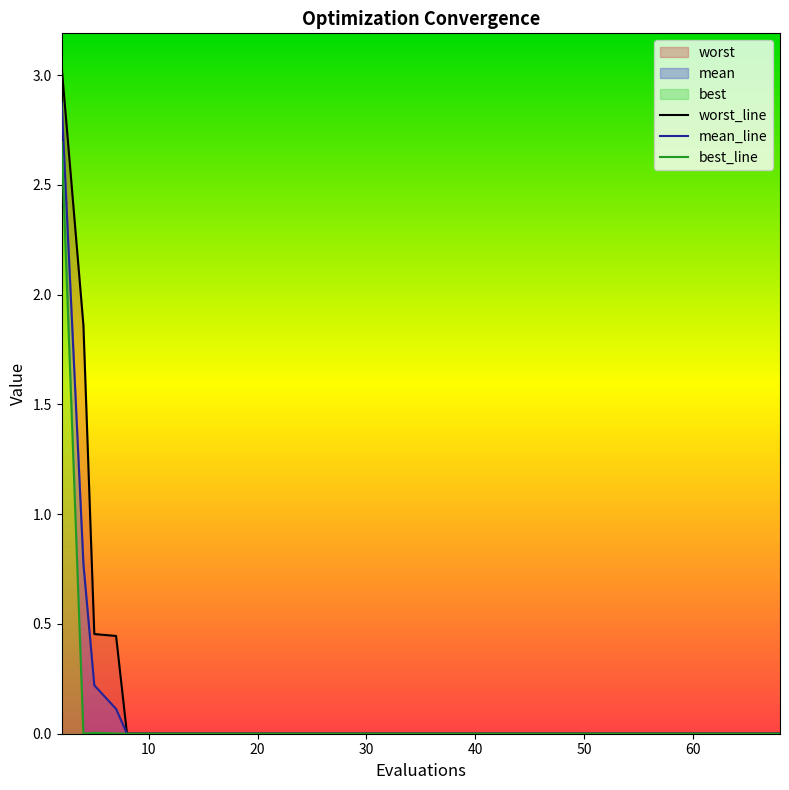

What is the sum of all best values?

2.7